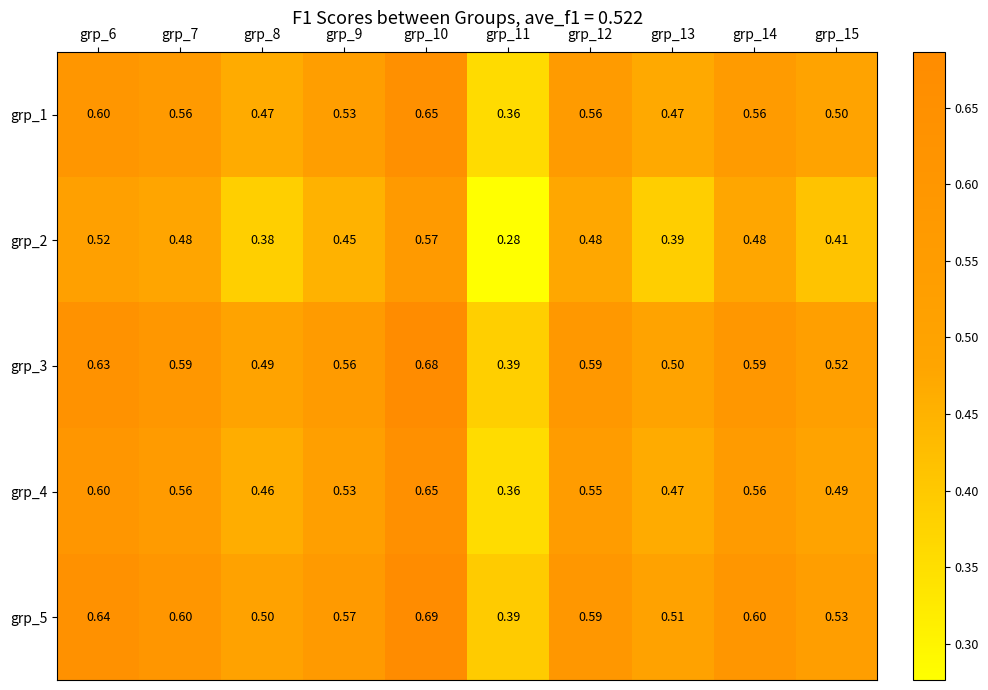

At how many categories does at least one series exceed 0?

10